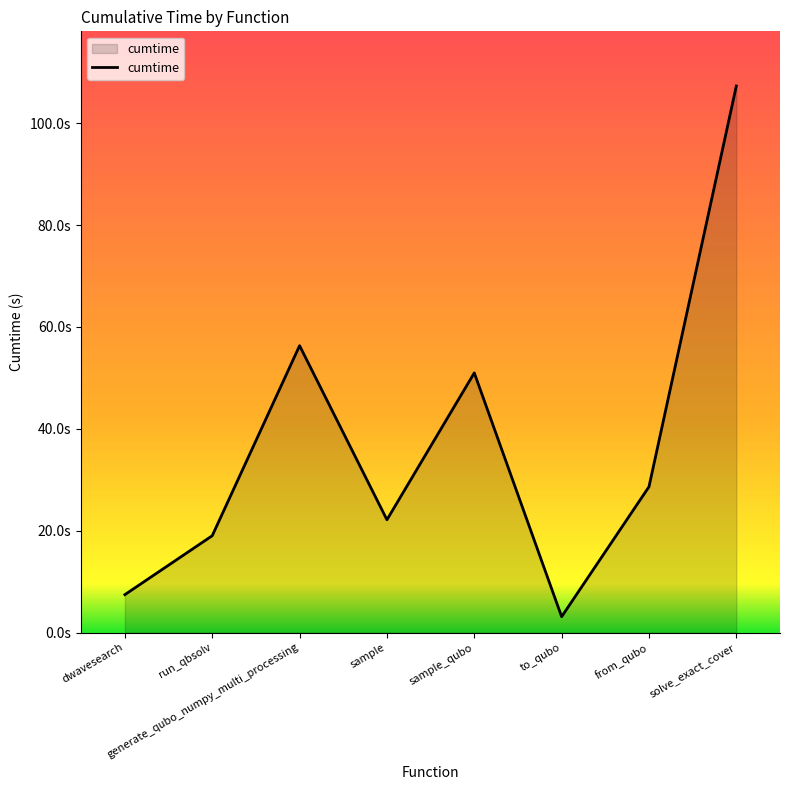

Does the chart display data point markers on the line(s)?

No